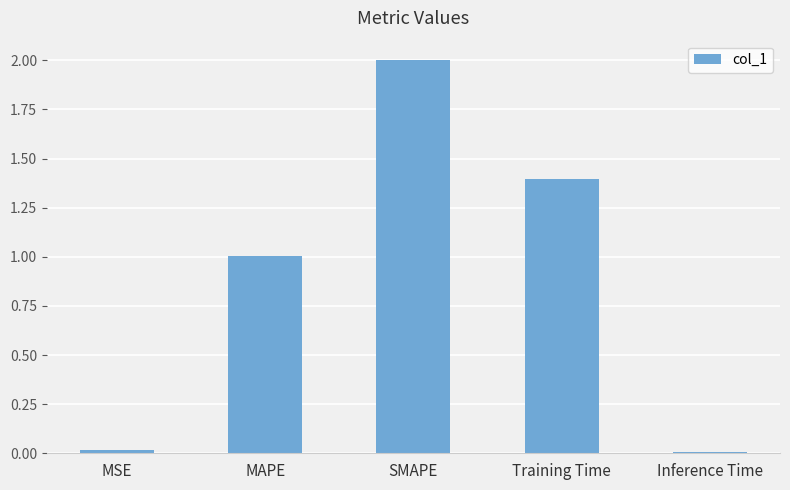

Which has a higher value, MSE or SMAPE?

SMAPE